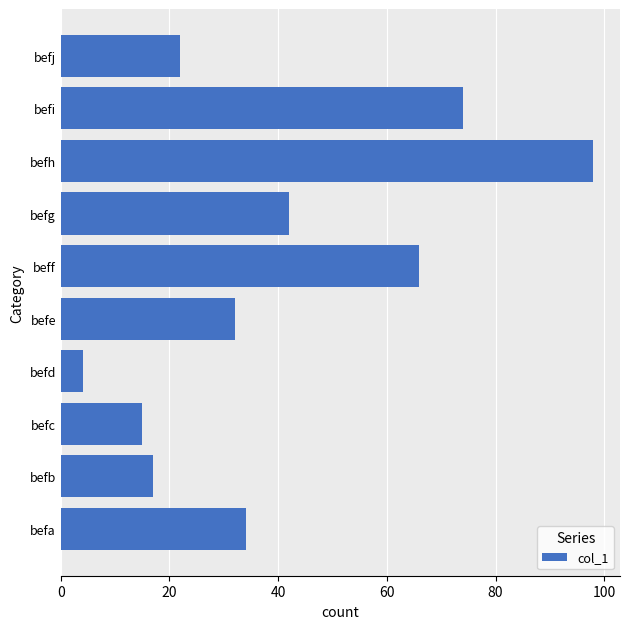

Reading bottom to top, extract all data points from this chart.

befa=34	befb=17	befc=15	befd=4	befe=32	beff=66	befg=42	befh=98	befi=74	befj=22